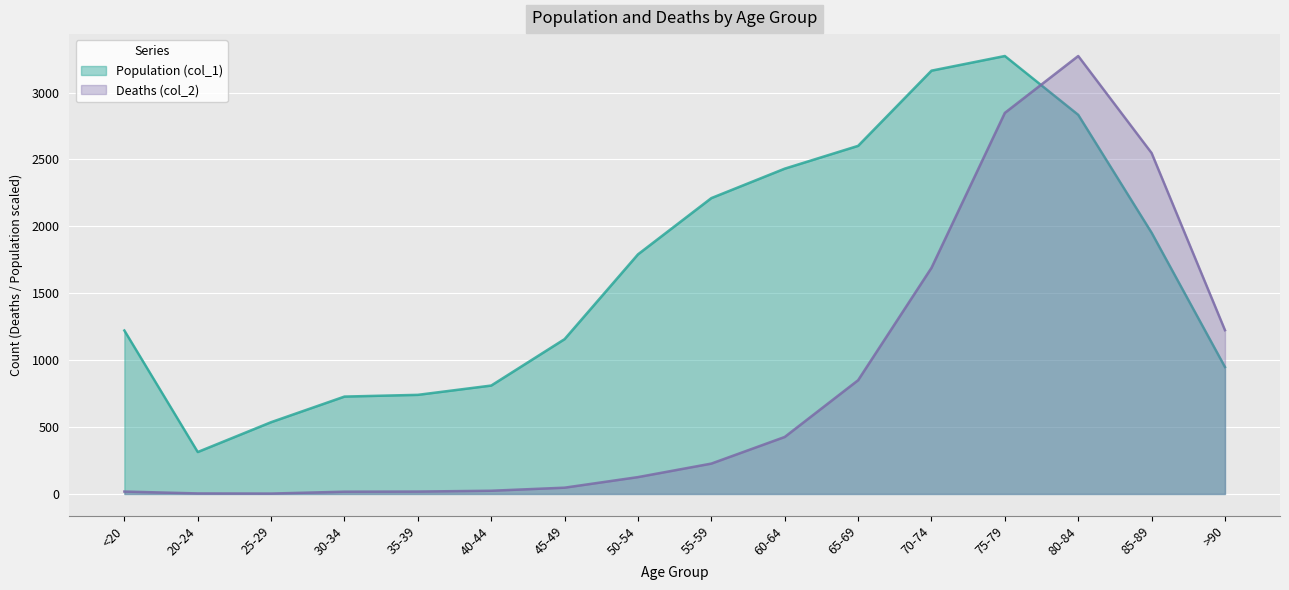

Which label corresponds to the smallest value in the chart?

25-29